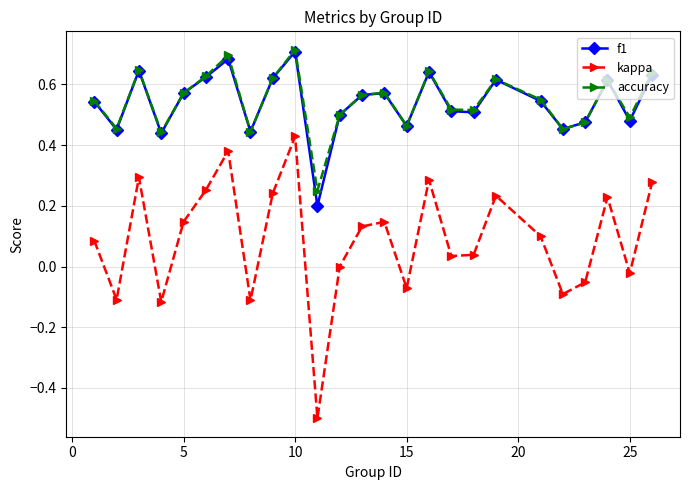

True or false: f1 and kappa intersect in this chart.

False